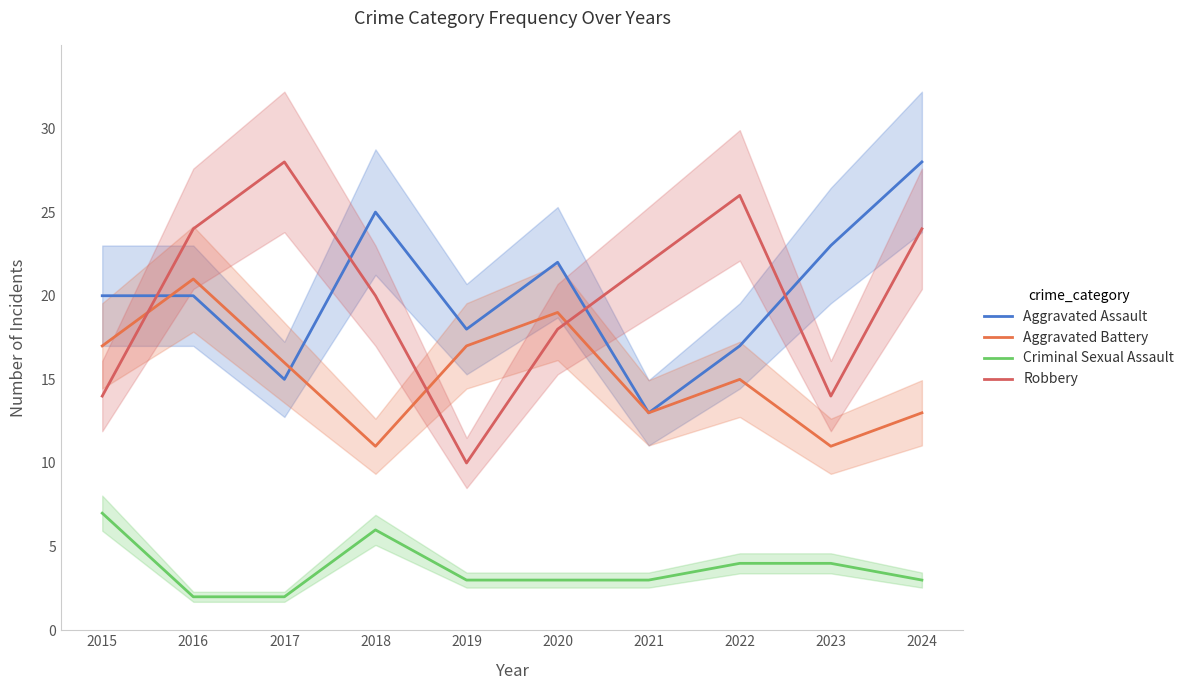

Reading left to right, extract all data points from this chart.

Aggravated Assault: 20	20	15	25	18	22	13	17	23	28
Aggravated Battery: 17	21	16	11	17	19	13	15	11	13
Criminal Sexual Assault: 7	2	2	6	3	3	3	4	4	3
Robbery: 14	24	28	20	10	18	22	26	14	24